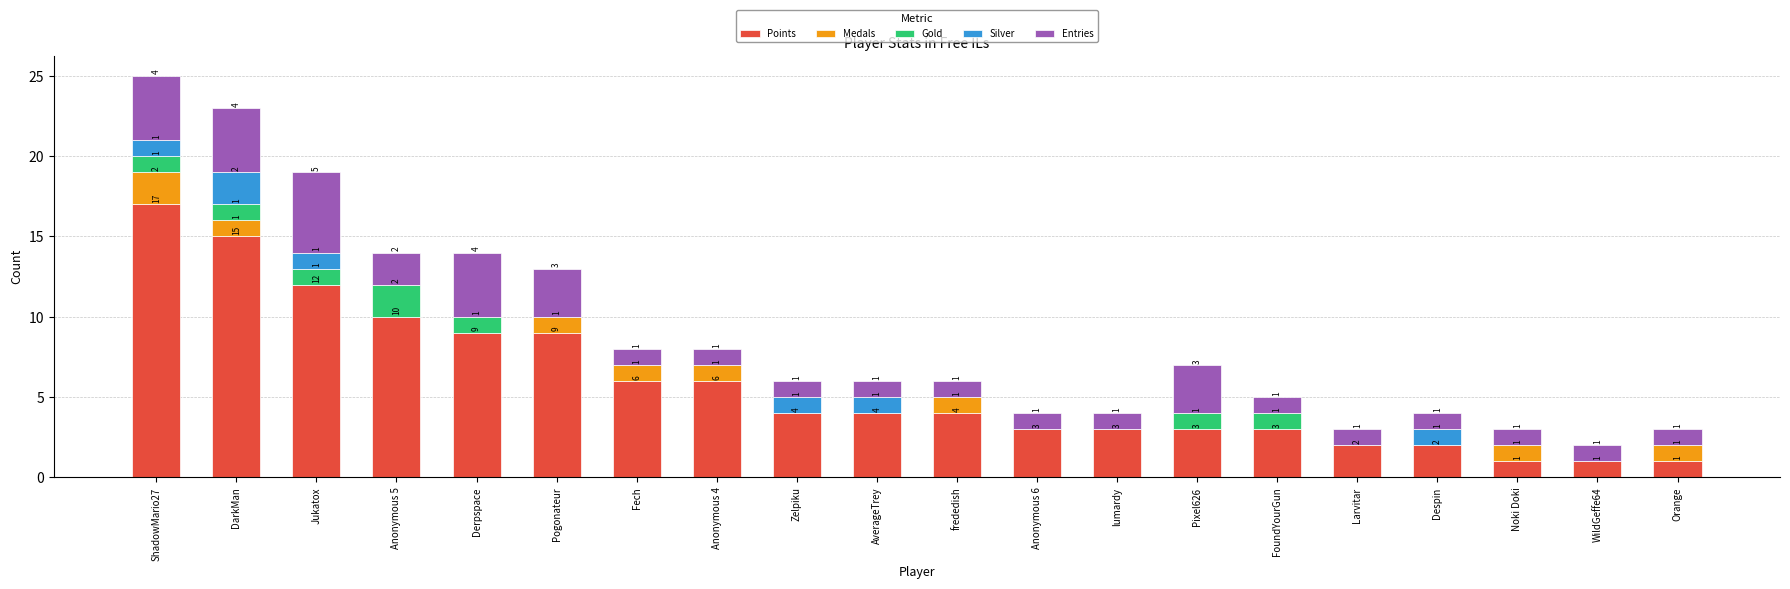

The value of Points at lumardy is 3. True or false?

True